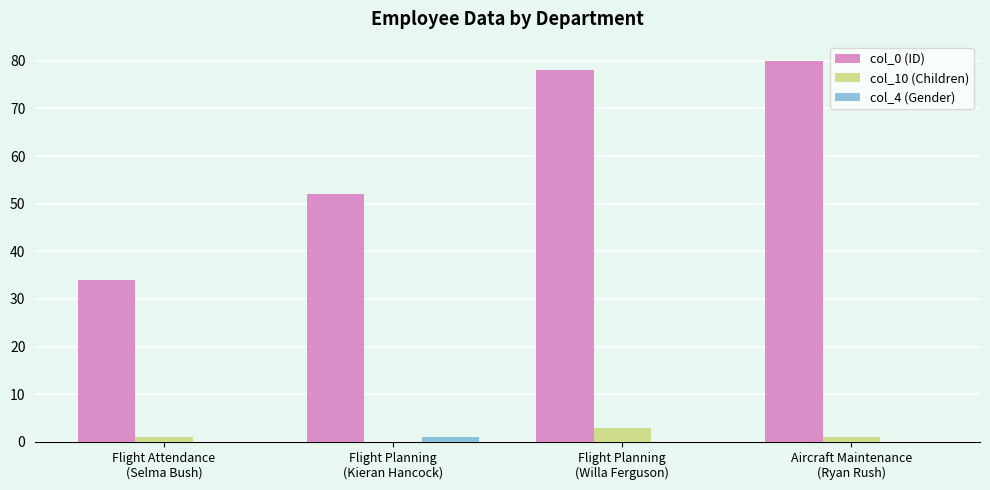

Reading right to left, list all the values displayed in this chart.

col_0 (ID): 80	78	52	34
col_10 (Children): 1	3	0	1
col_4 (Gender): 0	0	1	0